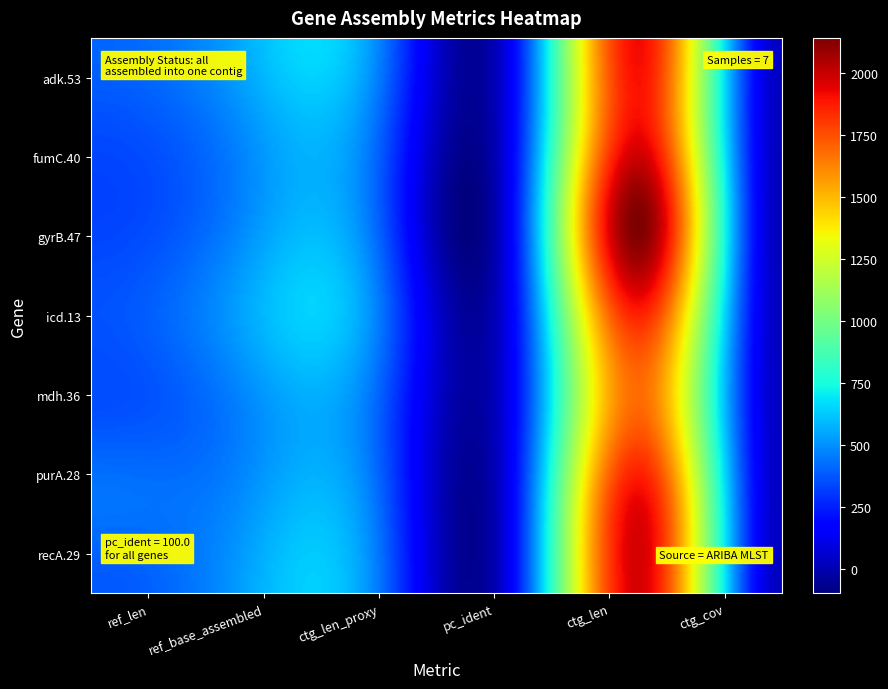

List the series in order of their peak value, highest first.

gyrB.47, recA.29, purA.28, fumC.40, adk.53, icd.13, mdh.36